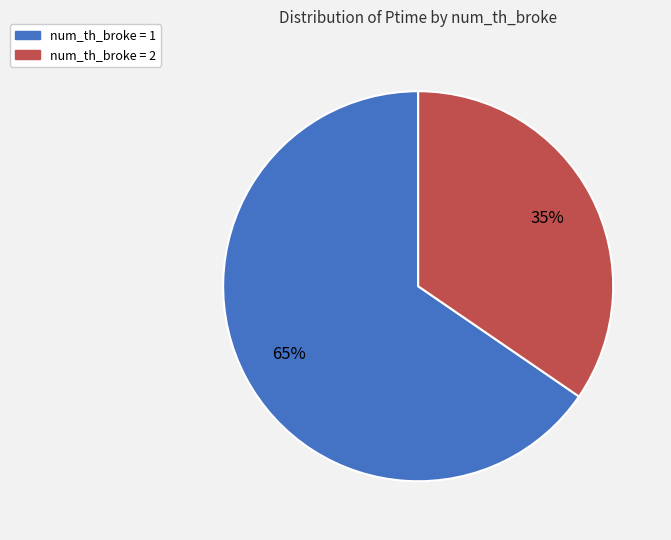

Between num_th_broke = 1 and num_th_broke = 2, which is larger?

num_th_broke = 1